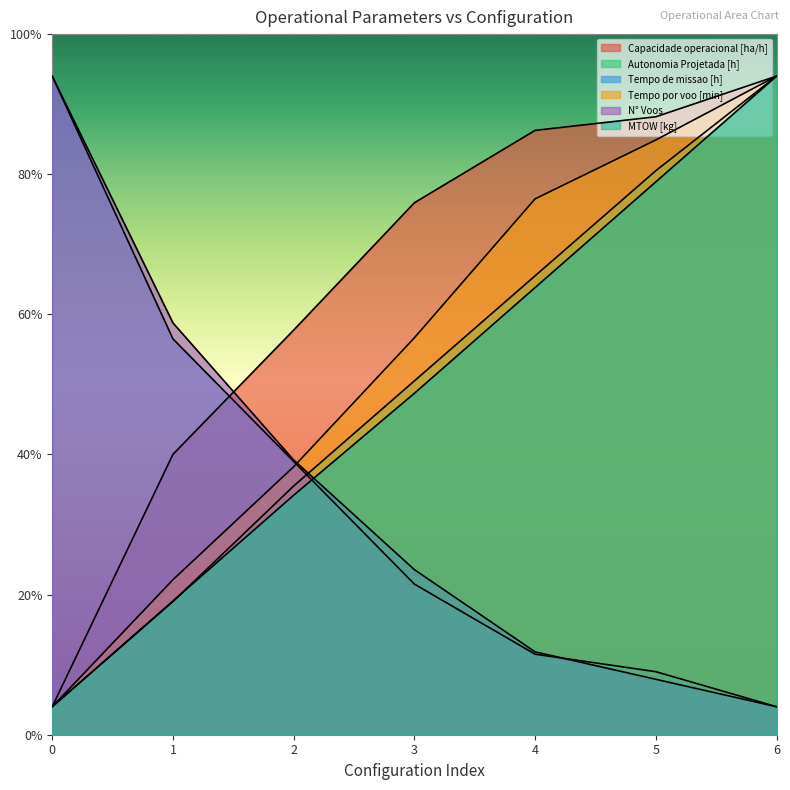

What is the smallest value displayed?

2.0